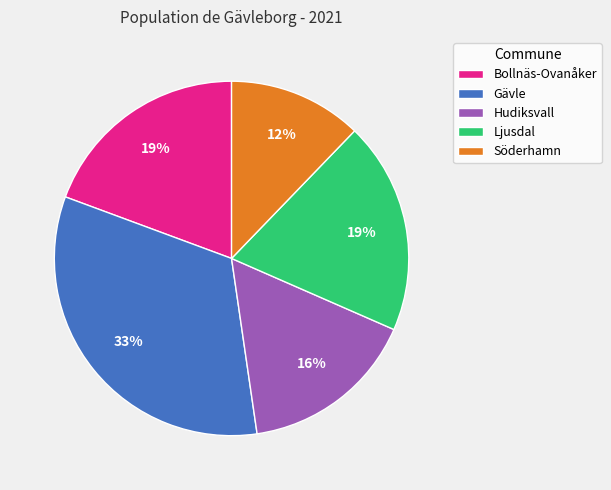

Is it true that Söderhamn is 1% of the pie?

False